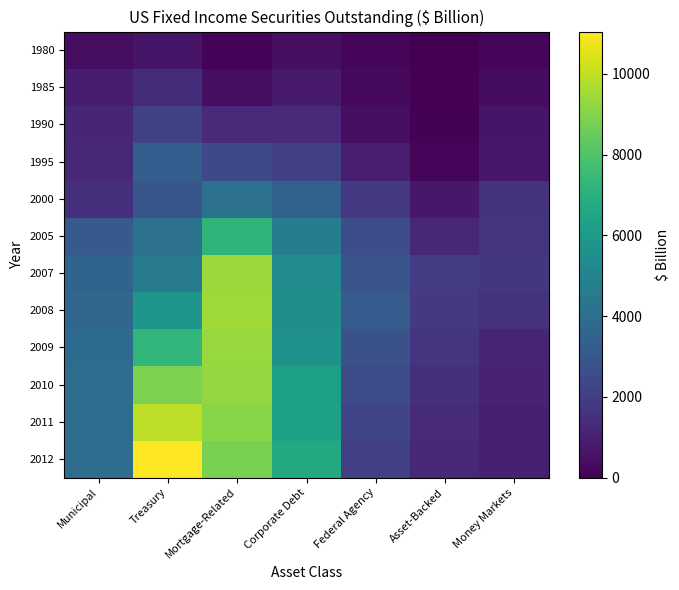

What is the total value across all series at Mortgage-Related?

70998.6